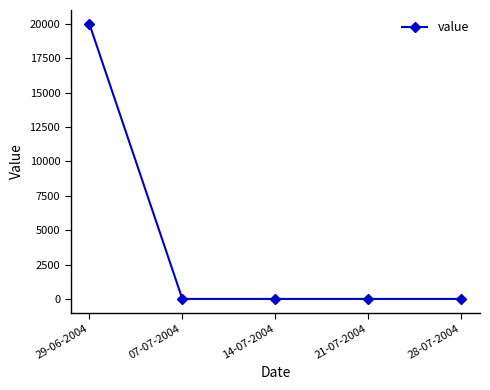

Count the number of categories in the chart.

5